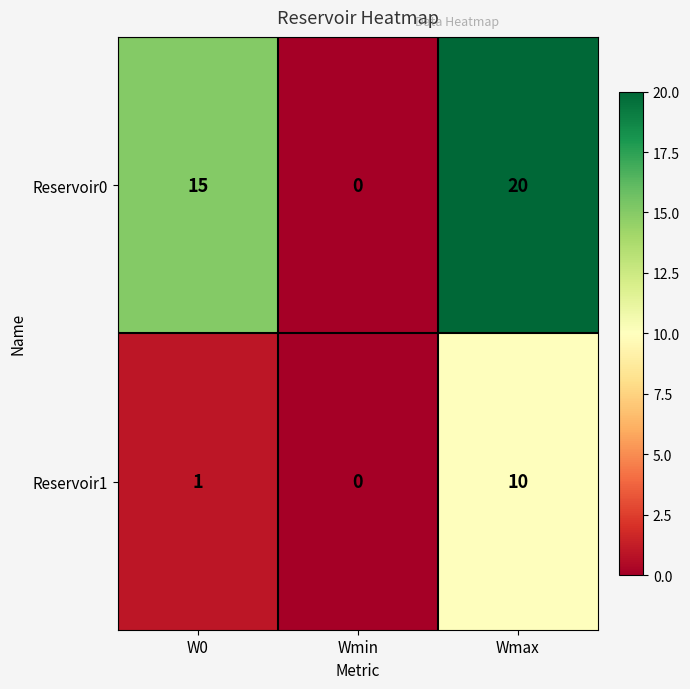

Count the number of data series in this chart.

2